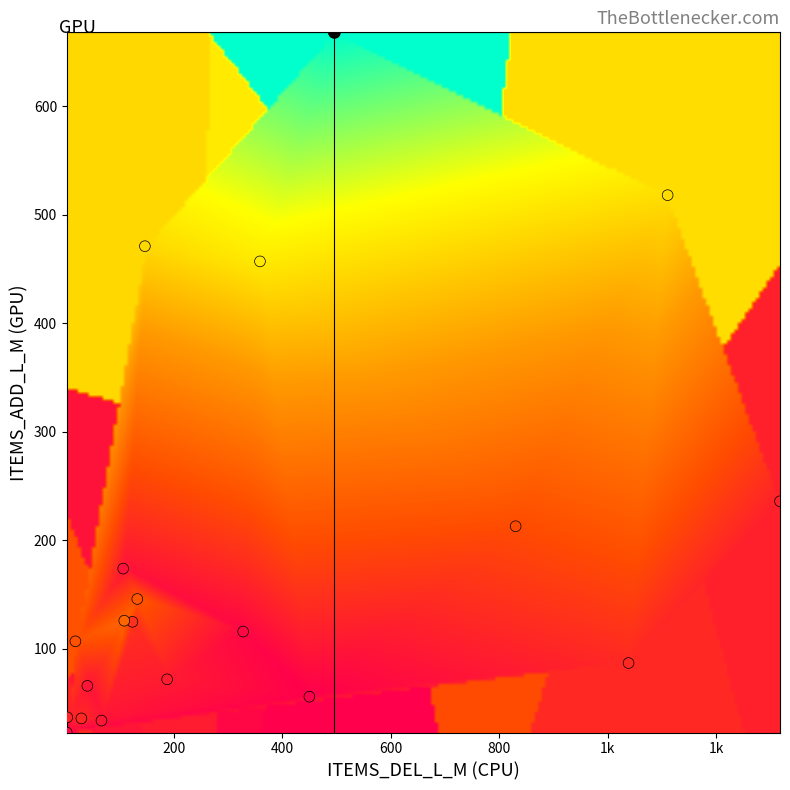

What is the range of Y values (max minus min)?

645